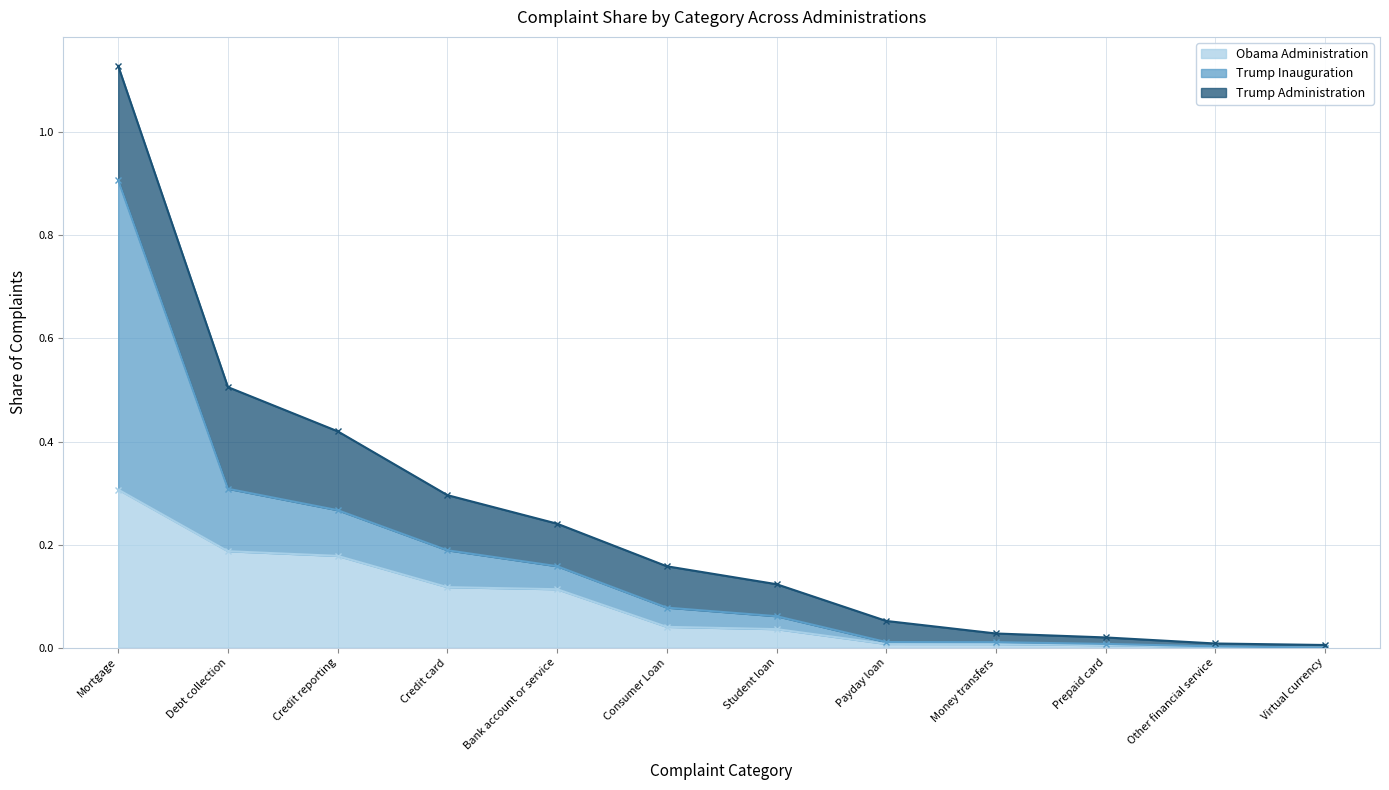

What is the sum of the Trump Inauguration values at Debt collection and Money transfers?

0.1